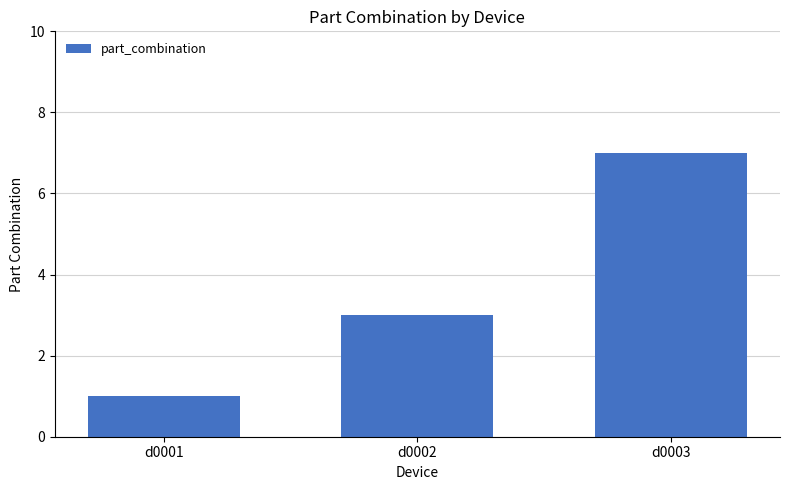

Count the number of data series in this chart.

1